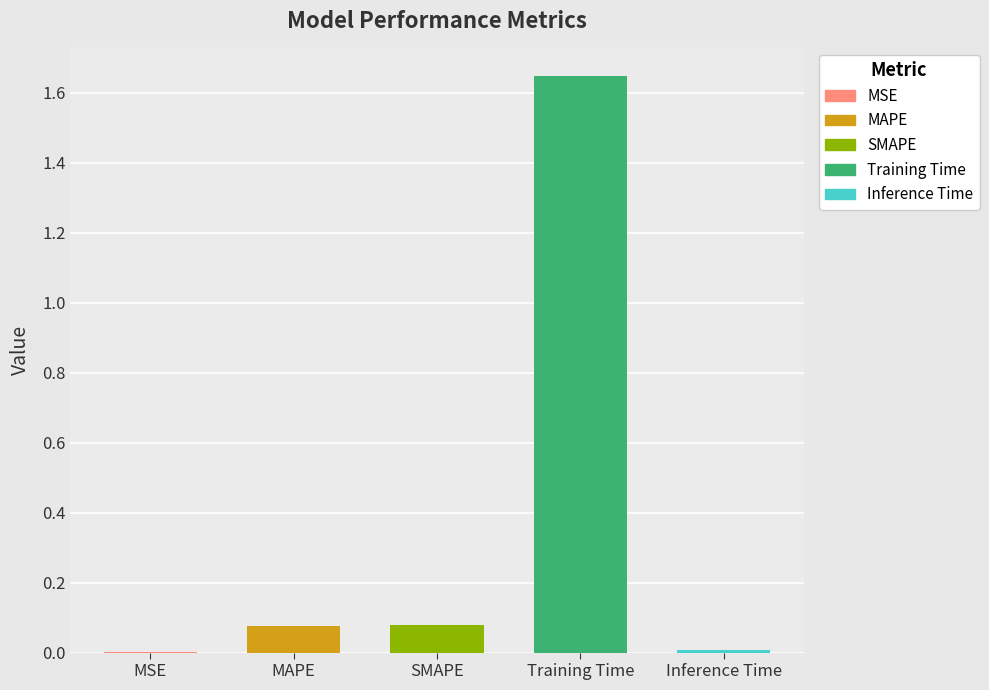

What is the sum of the values at Training Time and SMAPE?

1.7